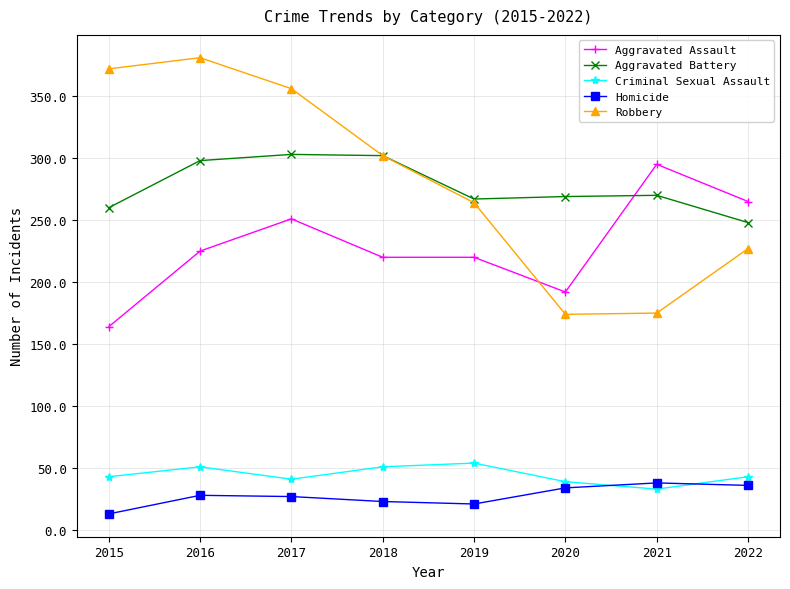

What are all the series names shown in the legend?

Aggravated Assault, Aggravated Battery, Criminal Sexual Assault, Homicide, Robbery